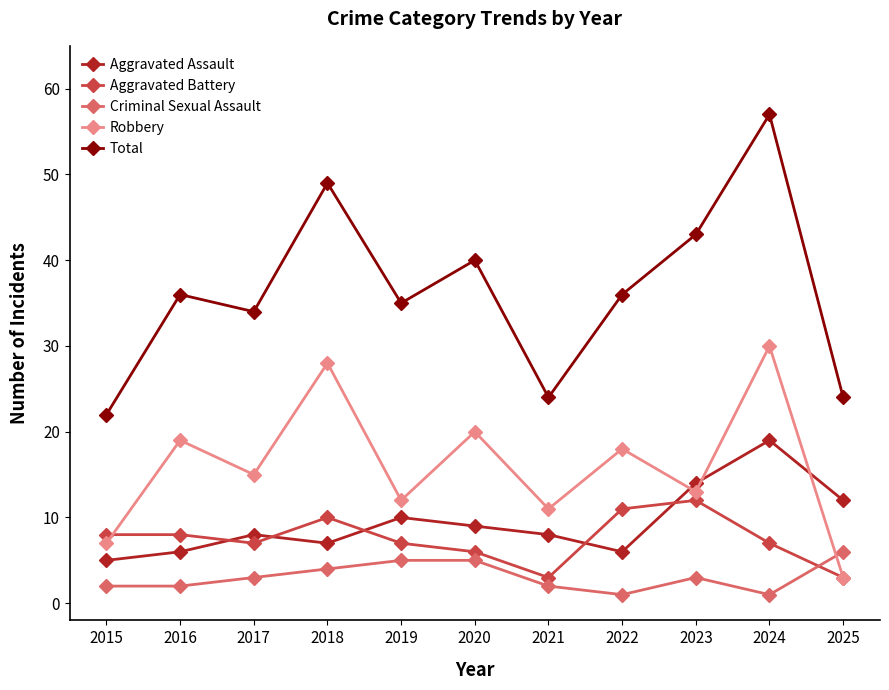

What is the difference between the Aggravated Battery values at 2016 and 2018?

2